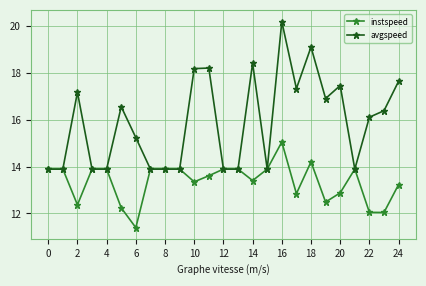

True or false: avgspeed has more than 0 interior local peaks.

True